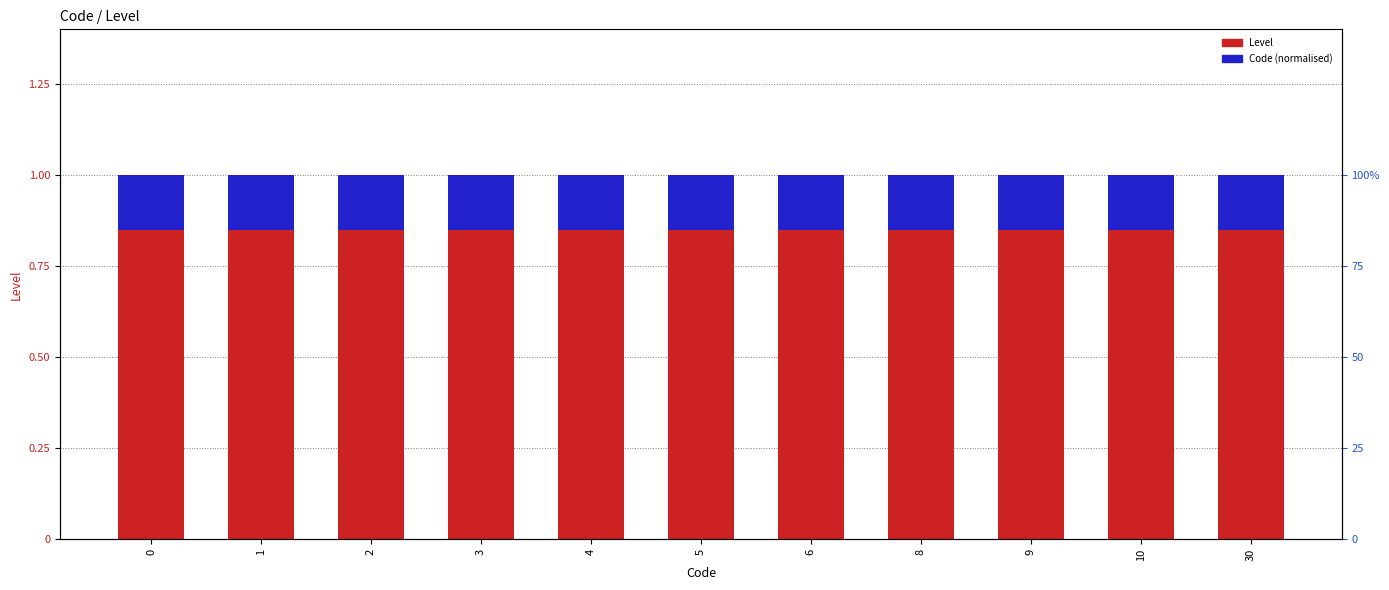

What are all the series names shown in the legend?

Level, Code (normalised)